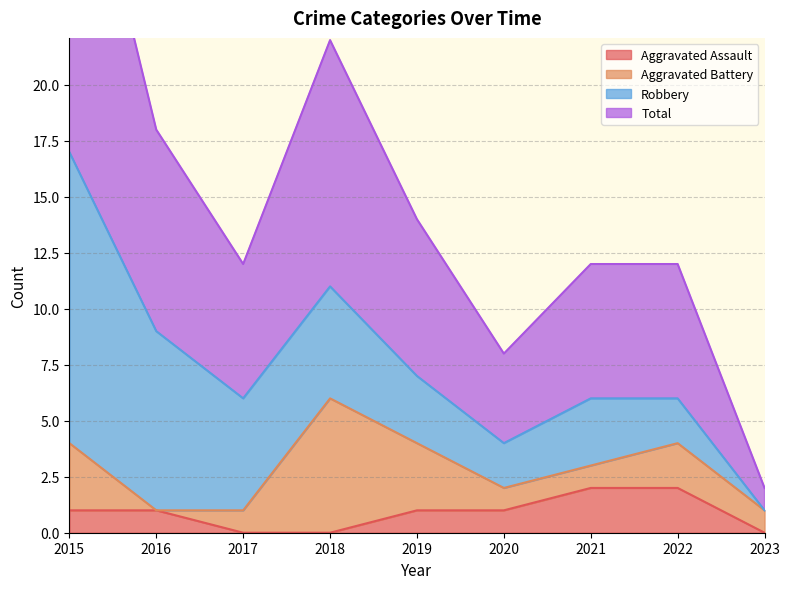

True or false: Total and Aggravated Assault intersect in this chart.

False